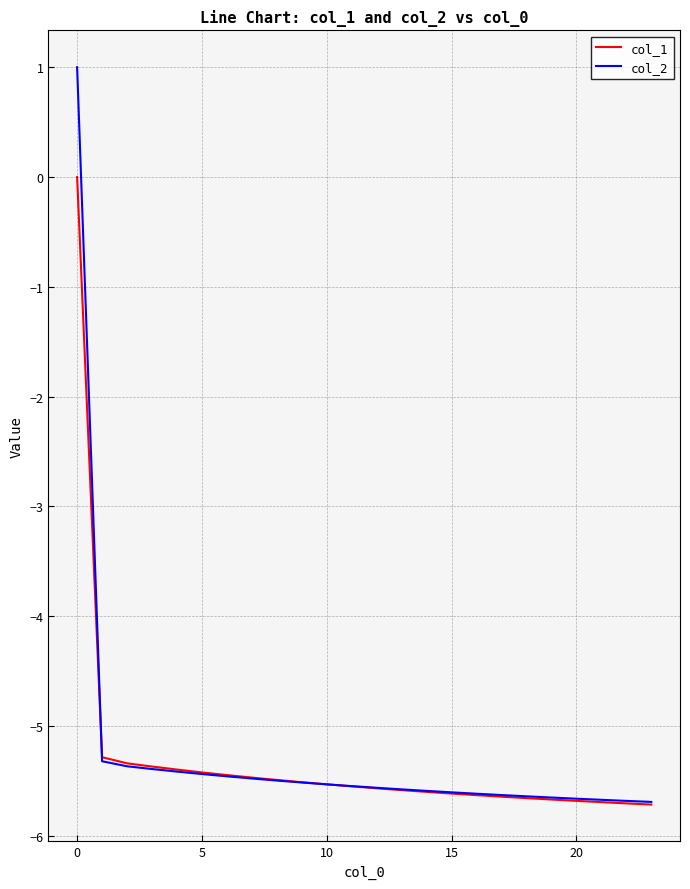

What are all the series names shown in the legend?

col_1, col_2